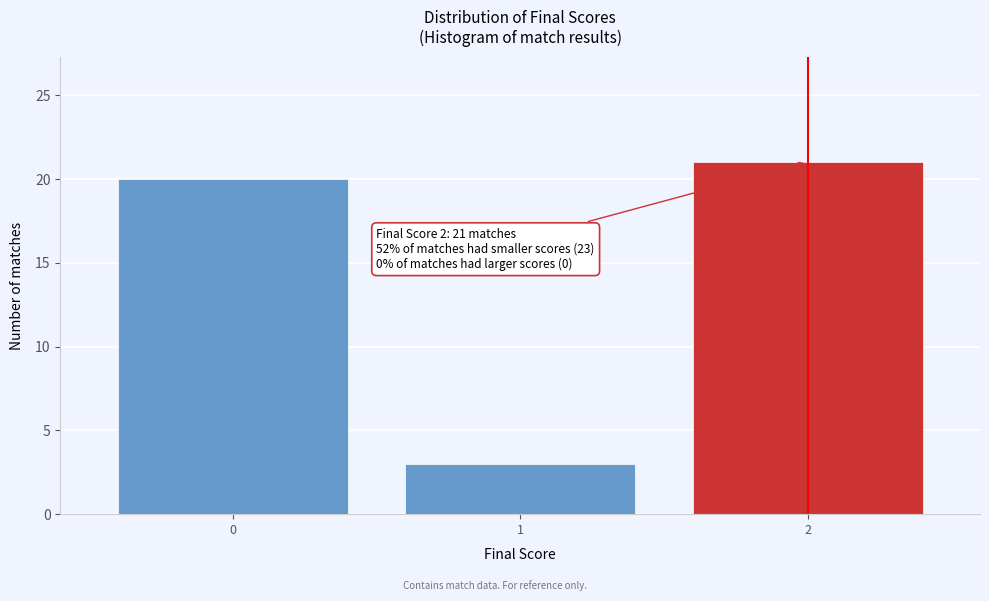

Reading left to right, list all the values displayed in this chart.

20	3	21